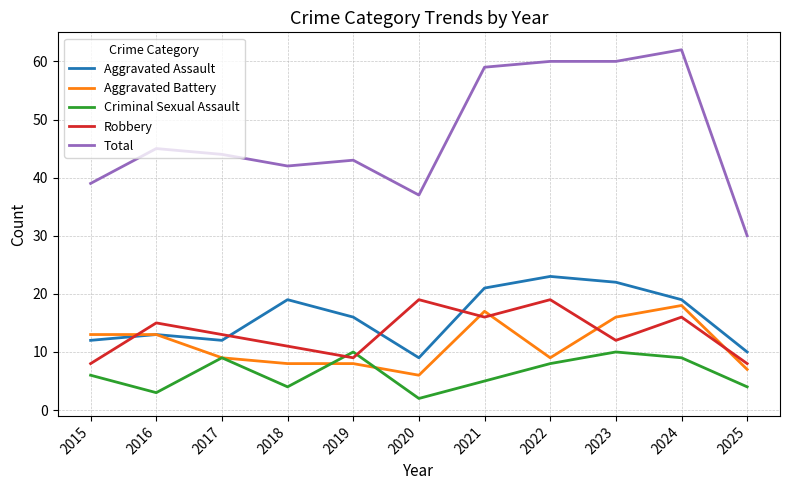

What value does the Robbery series have at 2024, to the nearest 5?

15